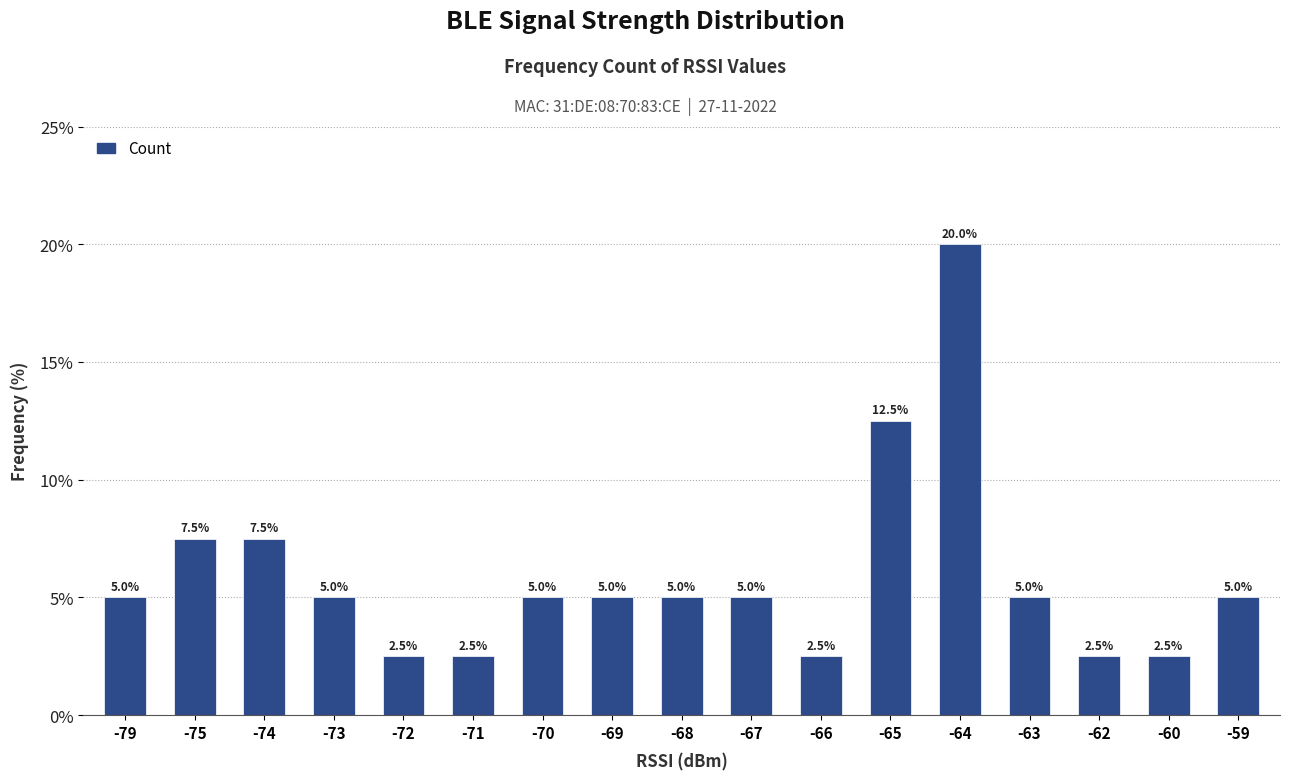

What is the sum of the values at -62 and -69?

7.5